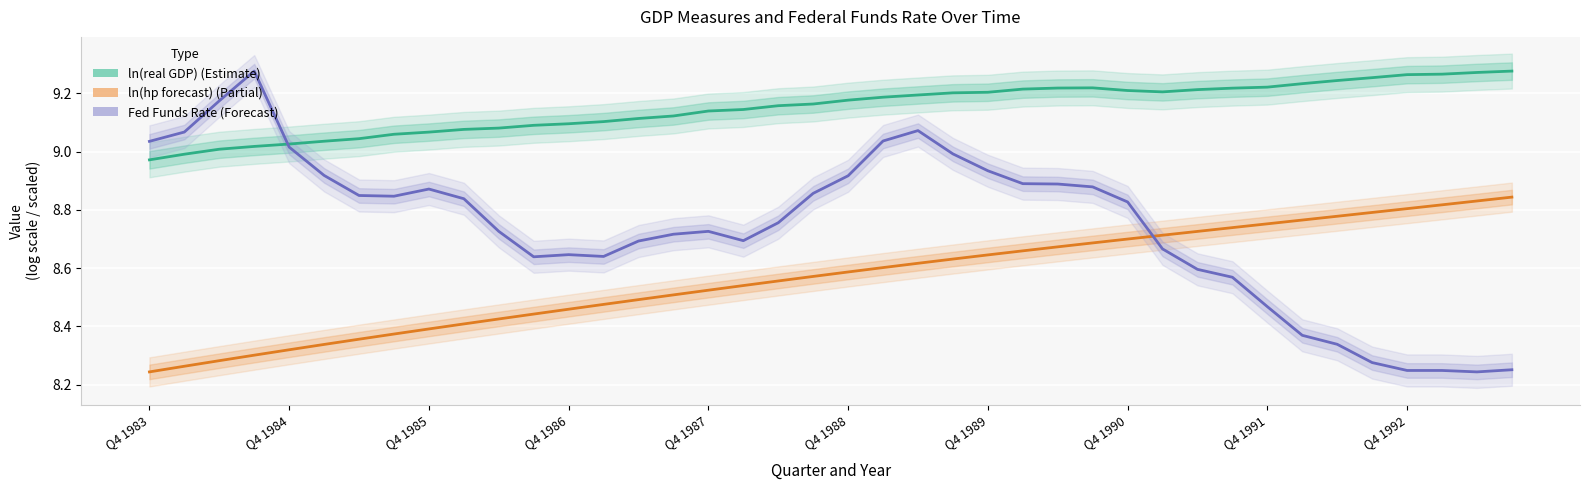

How many lines are shown in the chart?

3